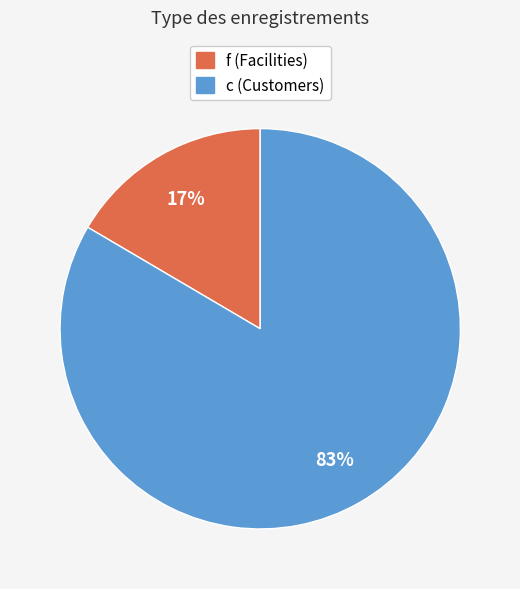

To the nearest percent, what is the average slice percentage?

50%